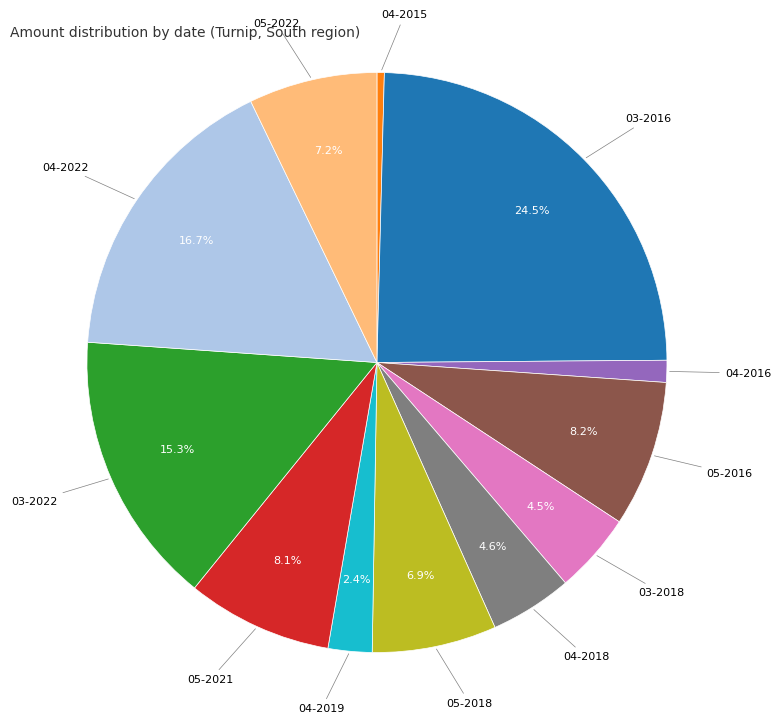

Count the number of slices in the pie.

12